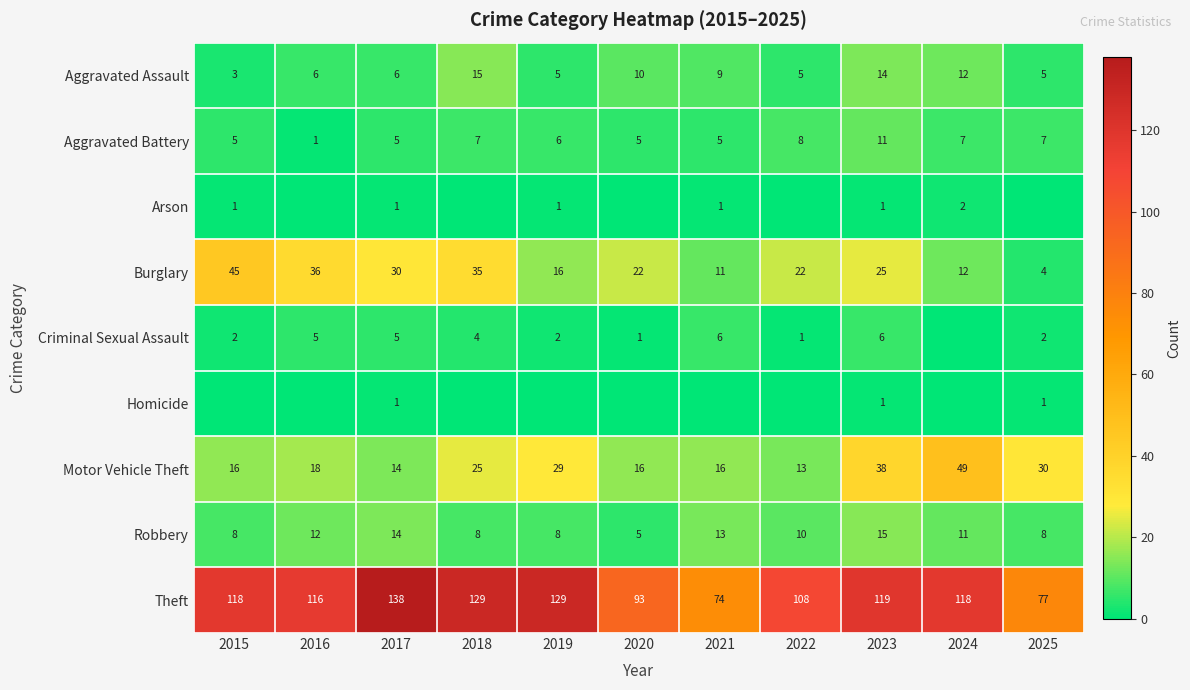

What is the difference between the second highest and minimum values in the Robbery series?

9